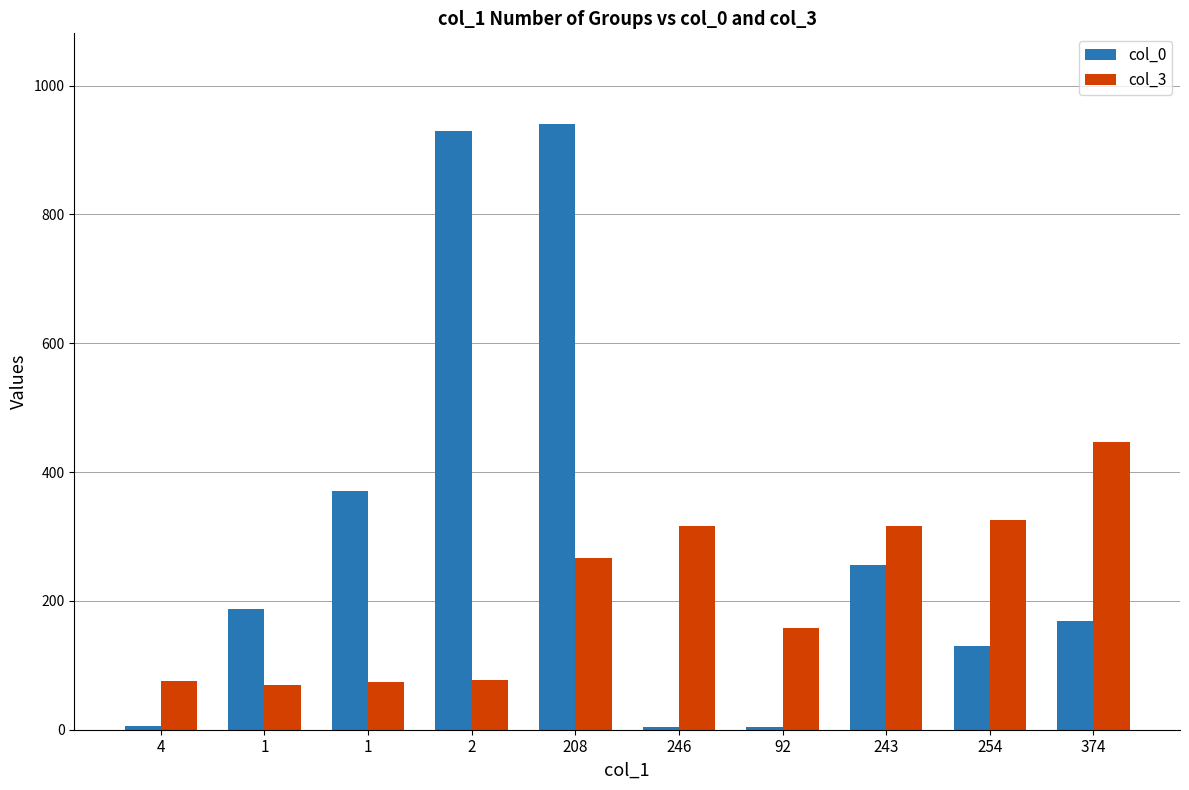

What are all the series names shown in the legend?

col_0, col_3